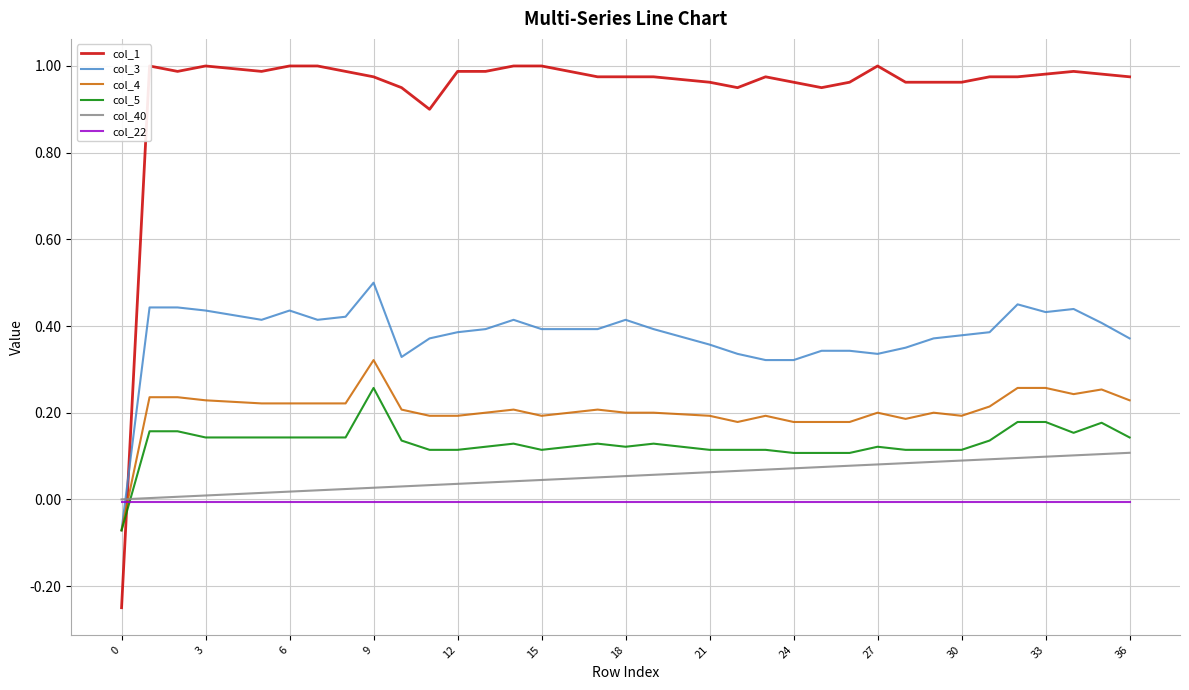

At which label does col_5 reach its peak?

9